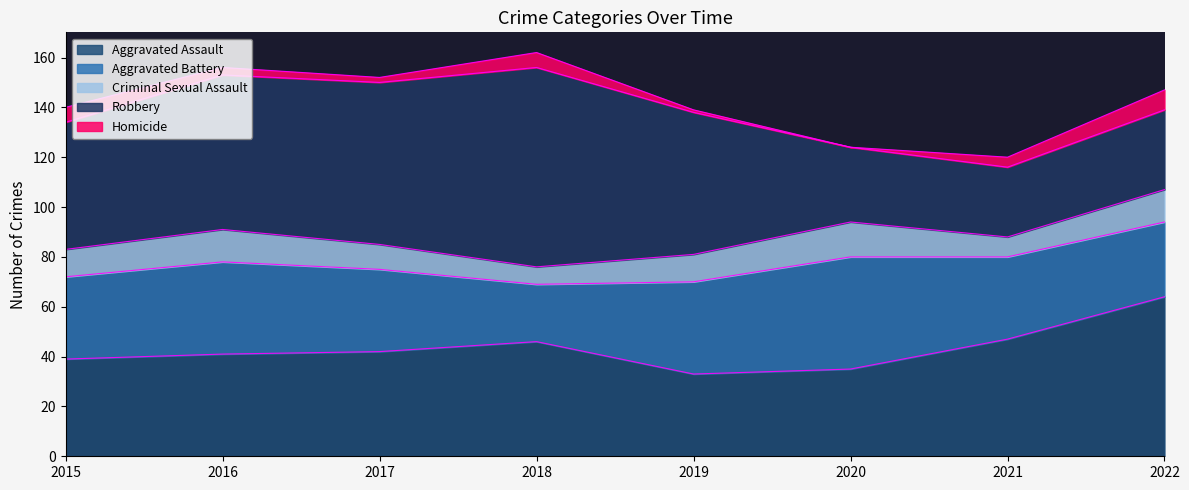

True or false: Aggravated Assault and Homicide cross at least once.

False